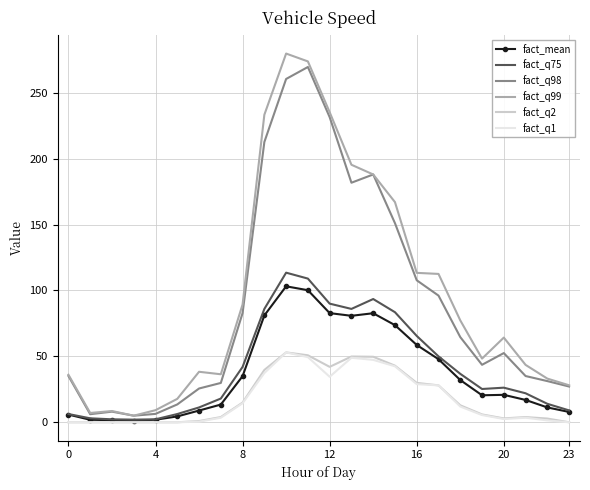

Which series has the largest range (max minus min)?

fact_q99